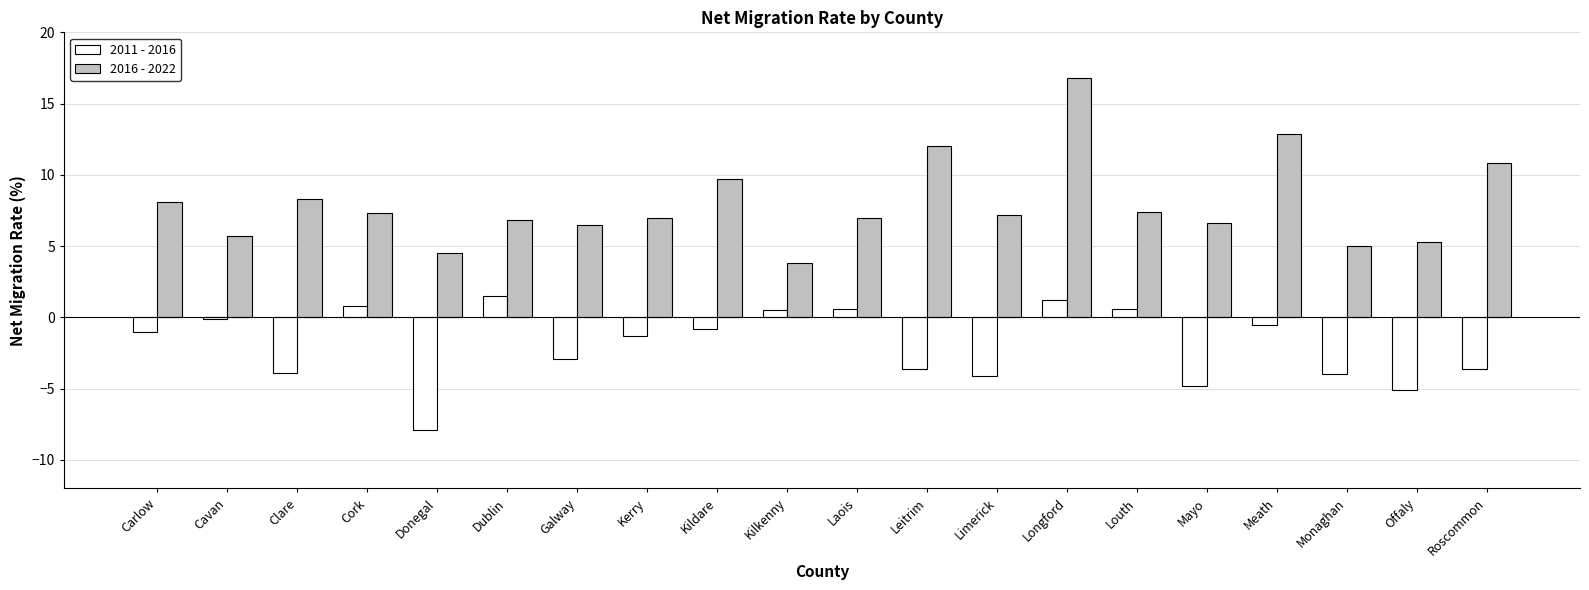

What is the average value of the 2016 - 2022 series?

7.9